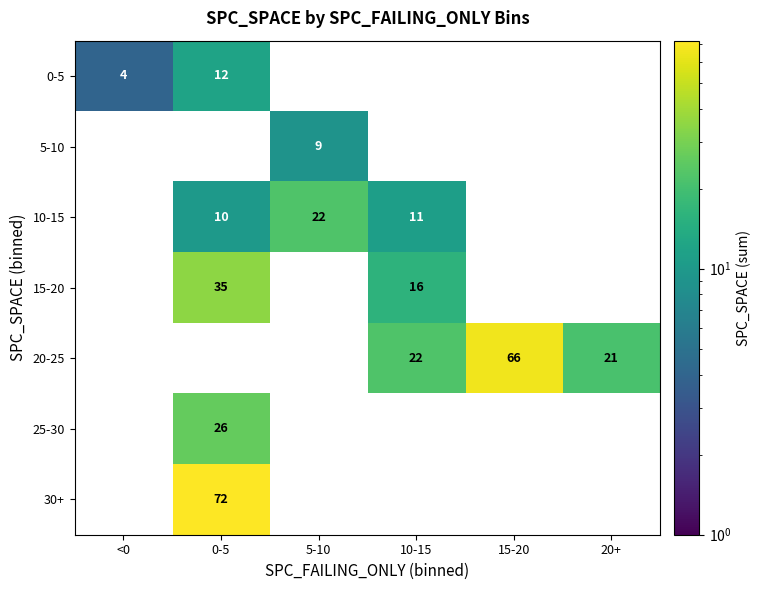

How many categories are shown in the chart?

6